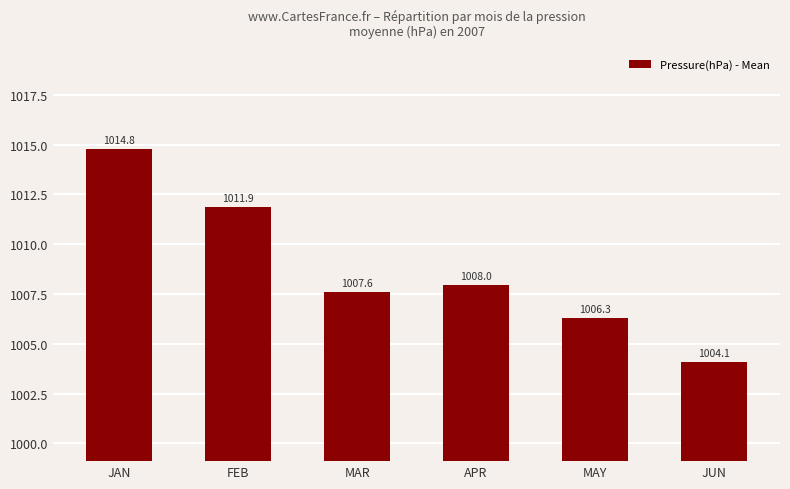

Where is the data nearest to the value 1009?

APR